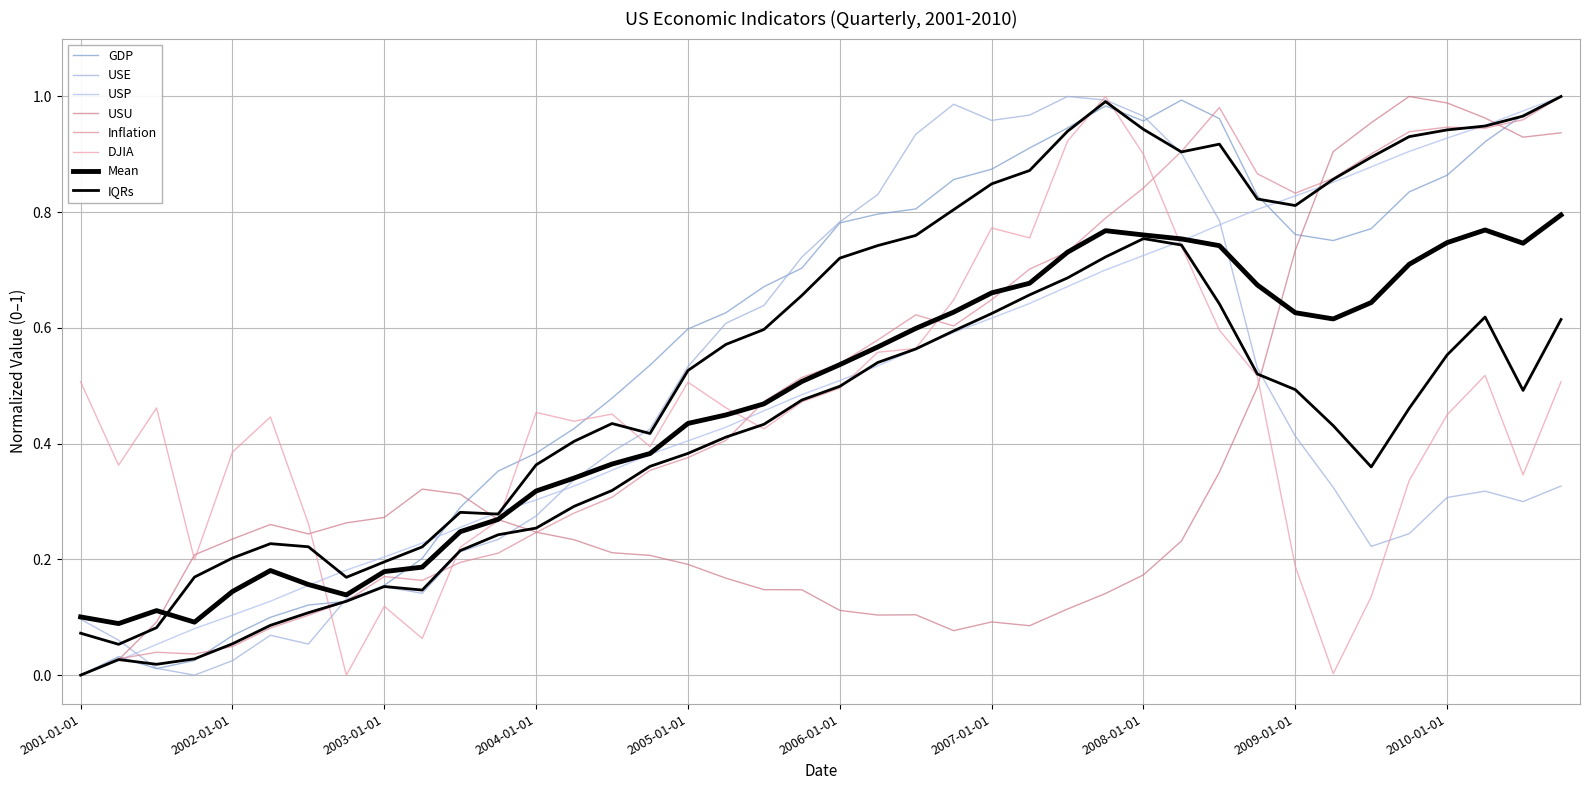

What is the average value of the USU series?

0.3